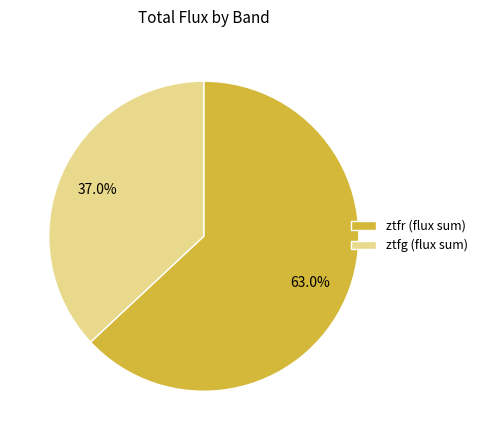

What is the largest slice in the pie chart?

ztfr